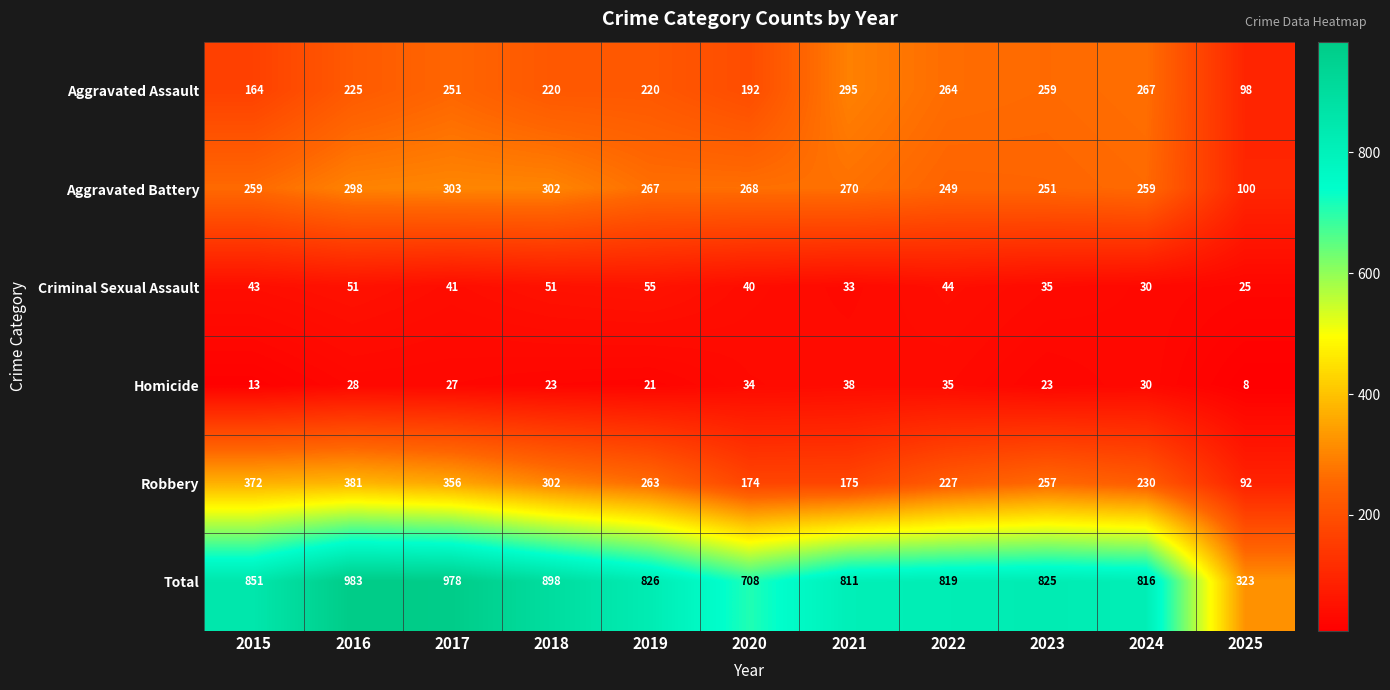

The Aggravated Assault series shows 259 at 2023. True or false?

True